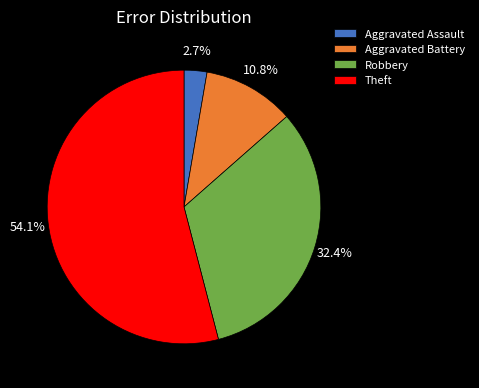

What percentage is the Theft slice, to the nearest percent?

54%